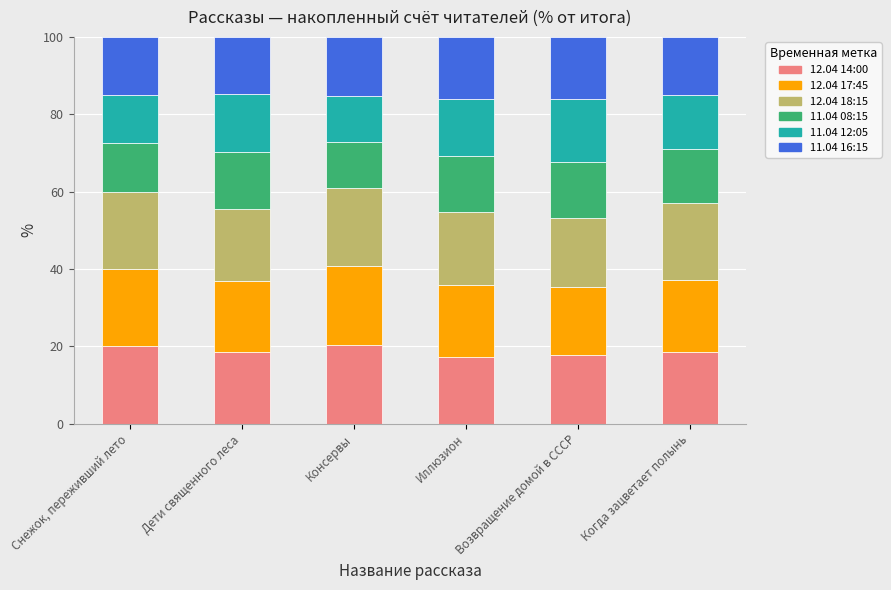

What is the lowest value of the 12.04 14:00 series?

17.3